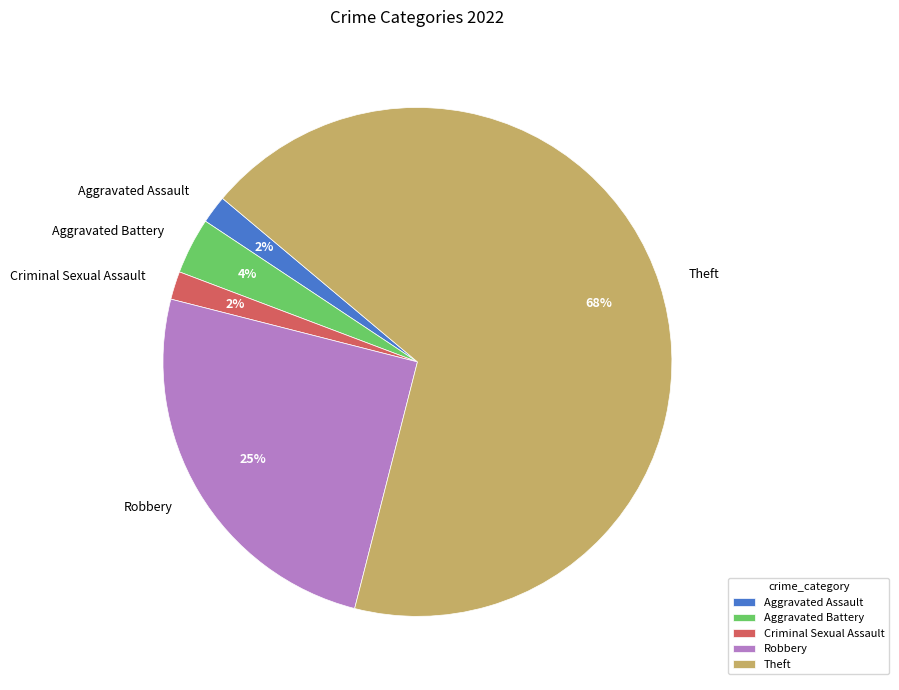

Which has a higher value, Aggravated Battery or Criminal Sexual Assault?

Aggravated Battery